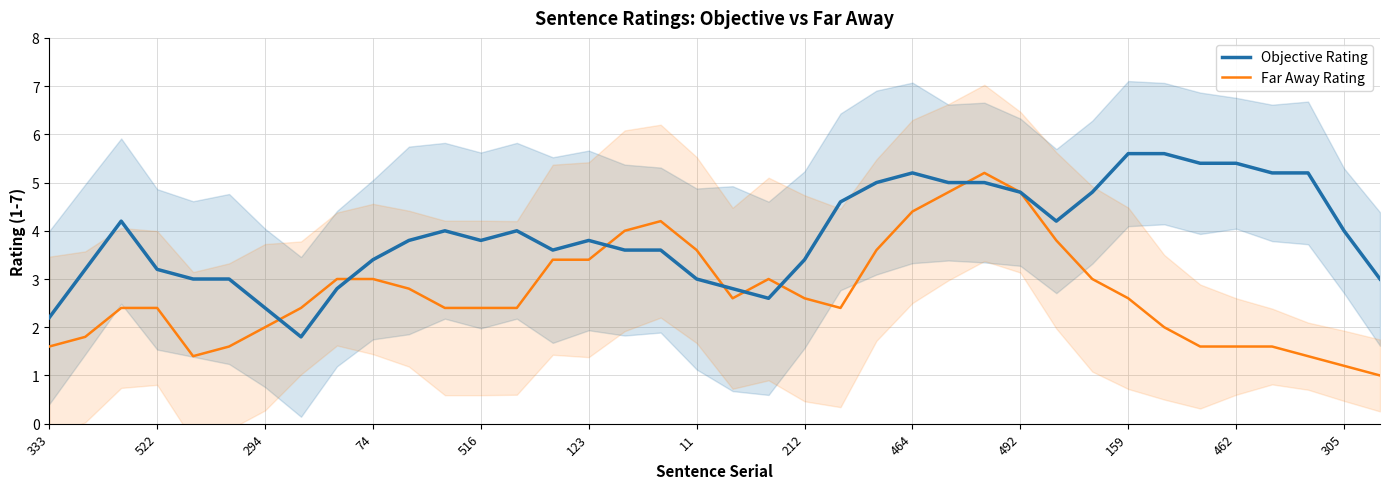

What is the minimum value for Objective Rating?

1.8